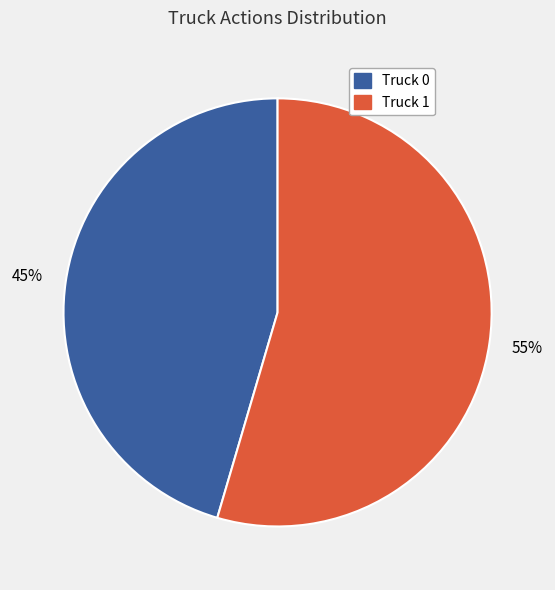

How many slices are in this pie chart?

2